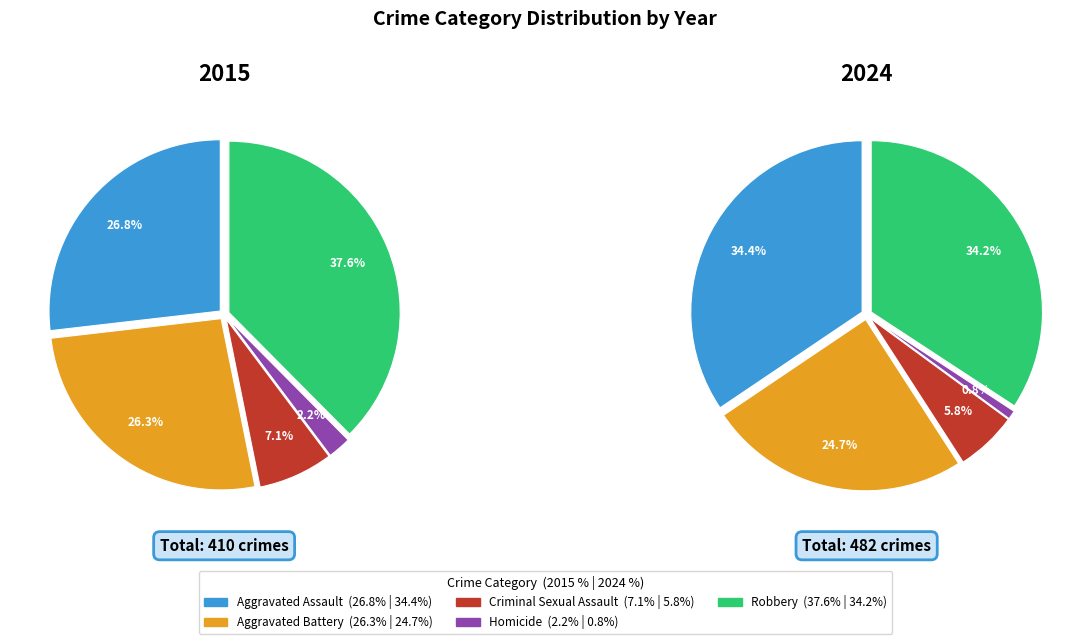

What percentage is the Aggravated Assault slice, to the nearest percent?

34%